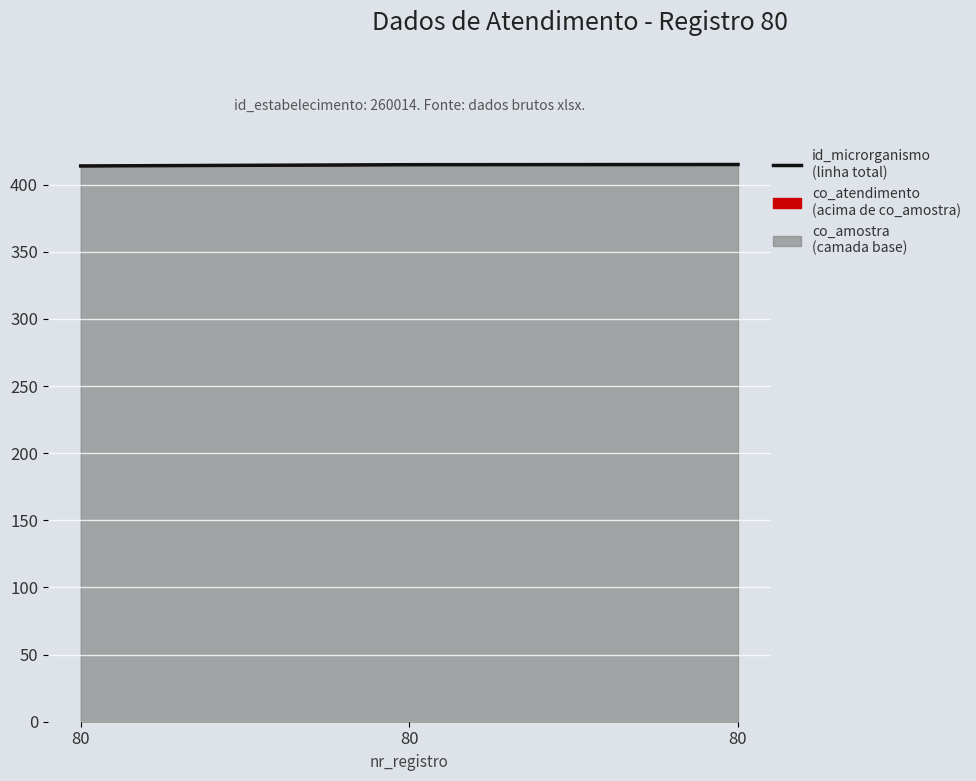

The chart shows a value of 415.1 at 80. True or false?

True